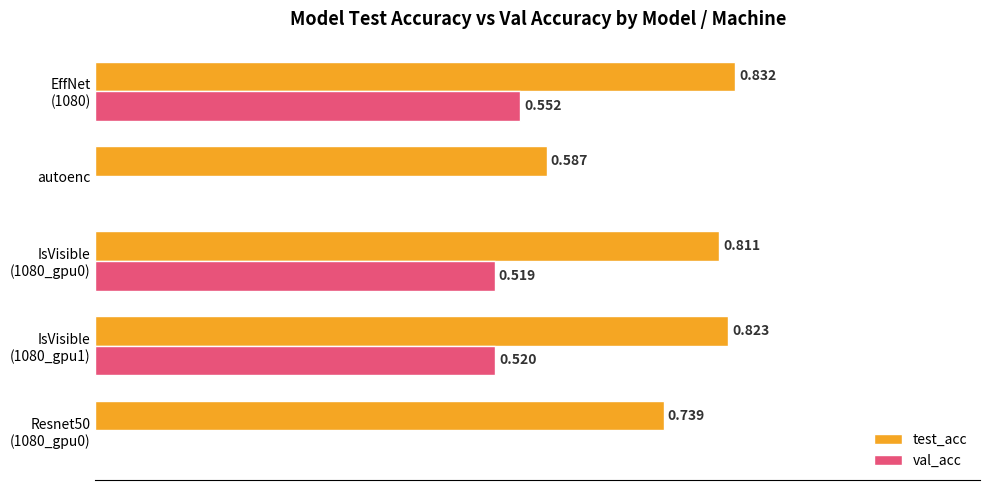

What is the difference between the second highest and minimum values in the test_acc series?

0.2